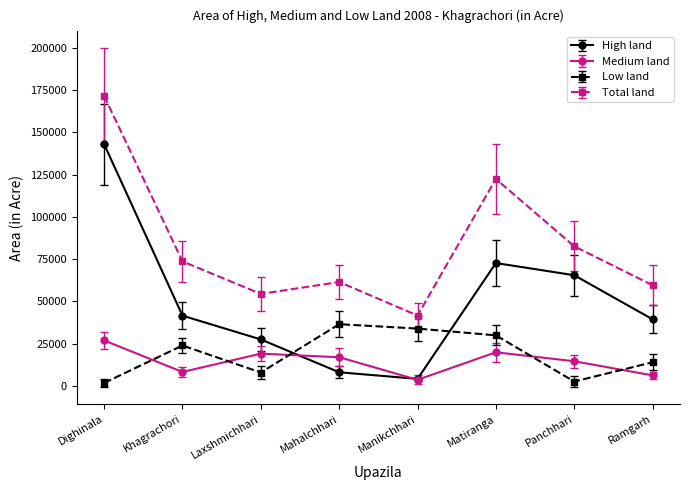

Which label corresponds to the largest value in the chart?

Dighinala